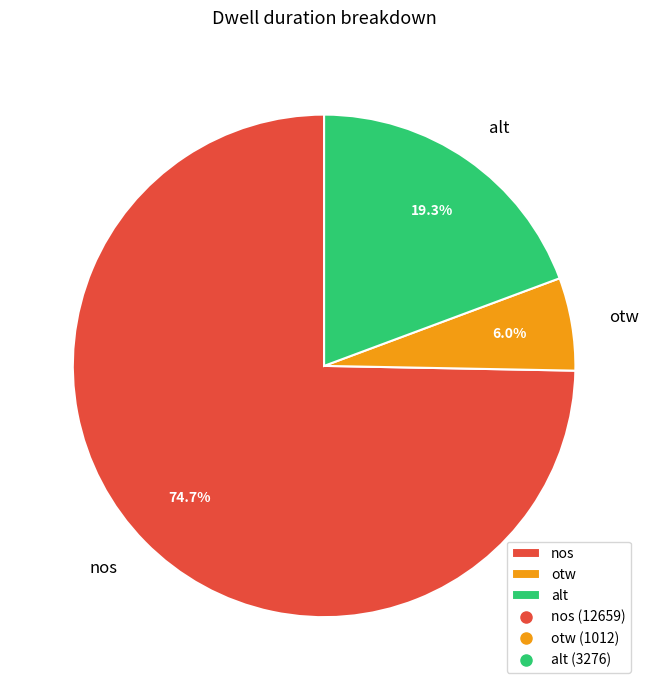

Count the number of slices in the pie.

3